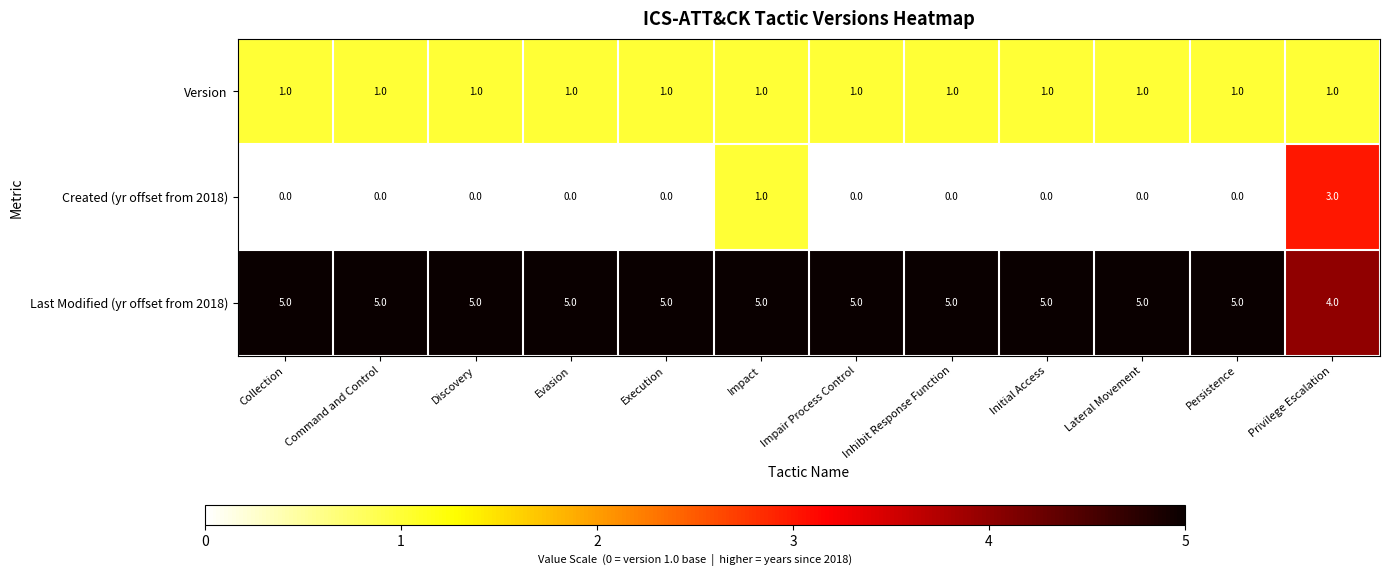

Which series has the largest total across all categories?

Last Modified (yr offset from 2018)